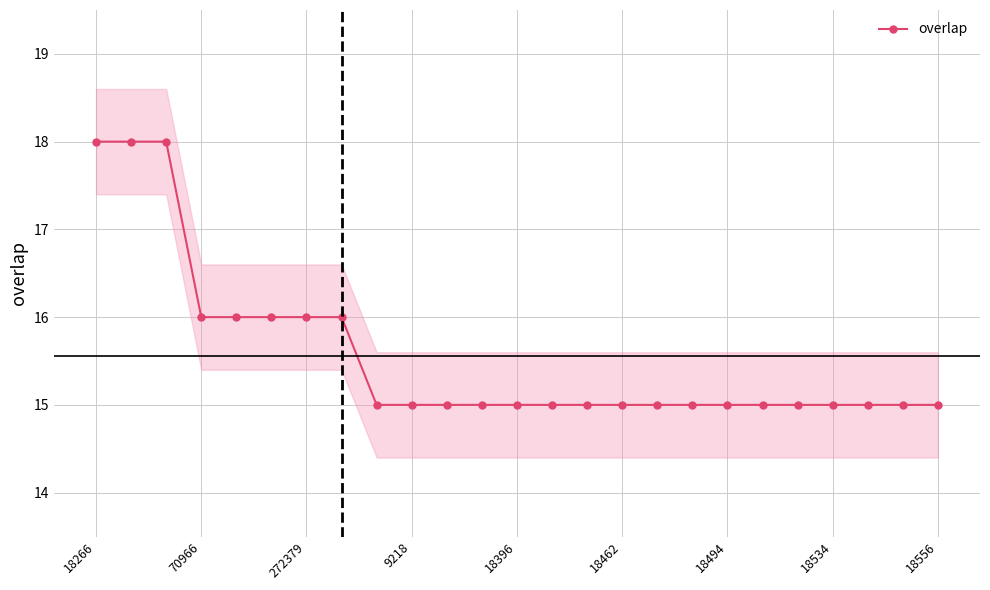

True or false: there are more than 0 points higher than both neighbors.

False